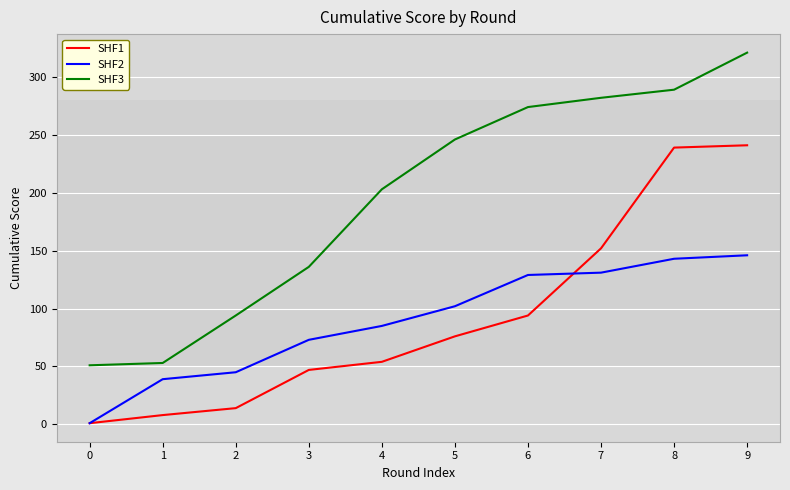

True or false: SHF1 has more than 2 interior local peaks.

False